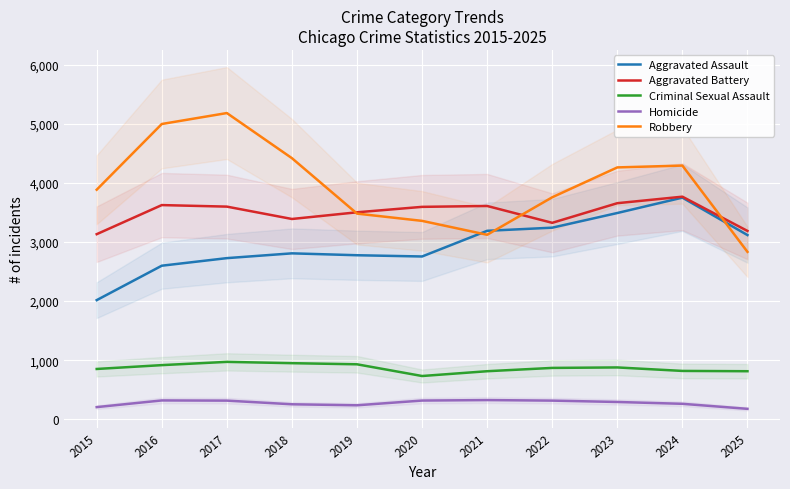

What is the value of the Aggravated Battery point at the 3rd from the left?

3598